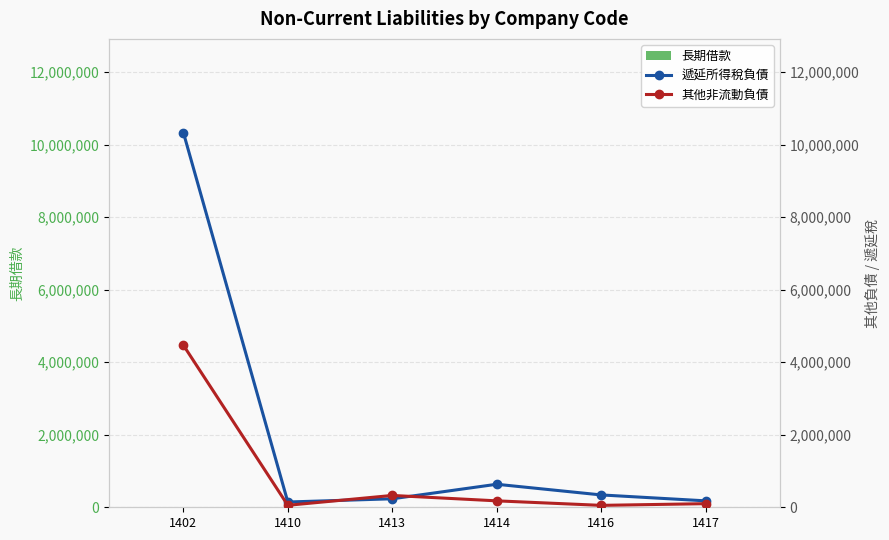

Count the number of categories in the chart.

6